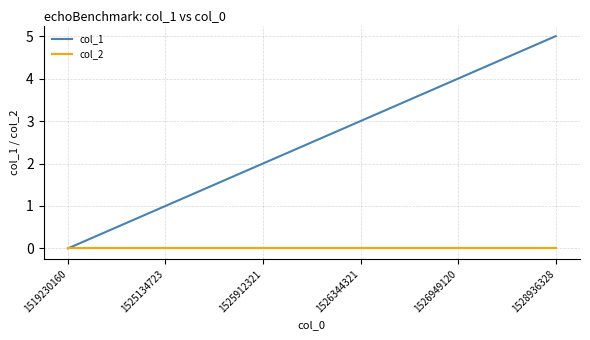

Reading left to right, what are all the values shown in this chart?

col_1: 1519230160=0	1525134723=1	1525912321=2	1526344321=3	1526949120=4	1528936328=5
col_2: 1519230160=0	1525134723=0	1525912321=0	1526344321=0	1526949120=0	1528936328=0